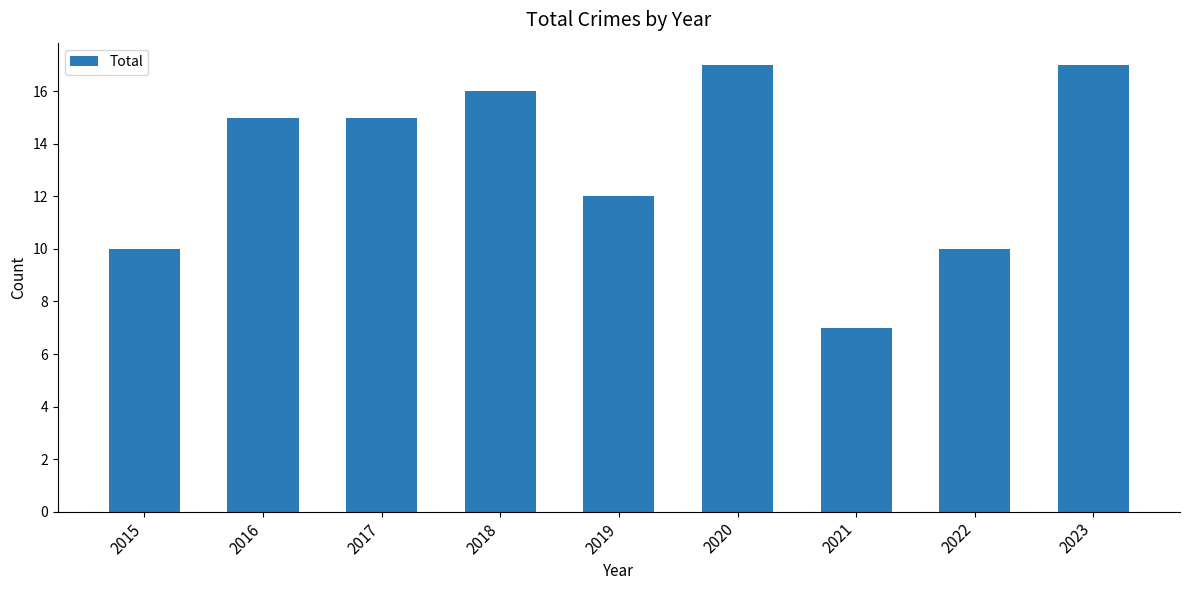

At which label is the value closest to 12?

2019